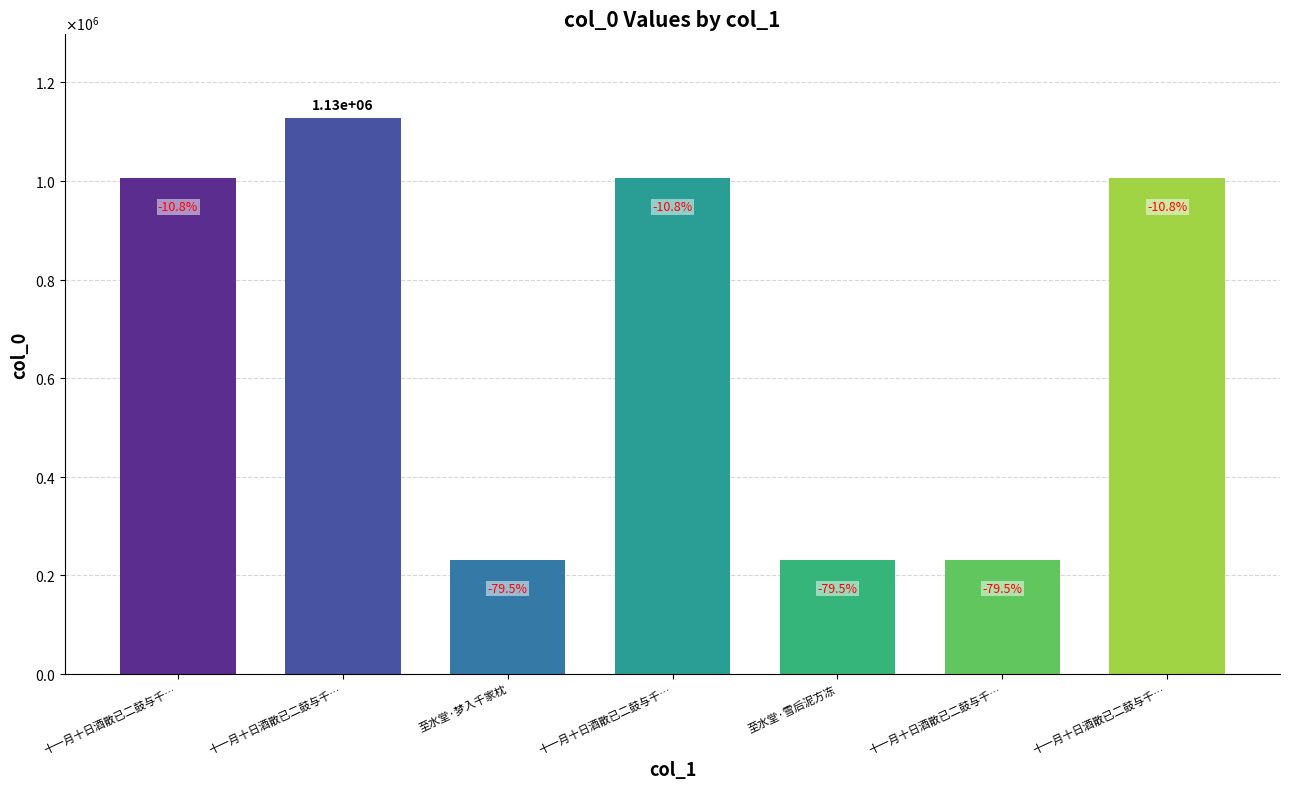

Does the chart contain any negative values?

No